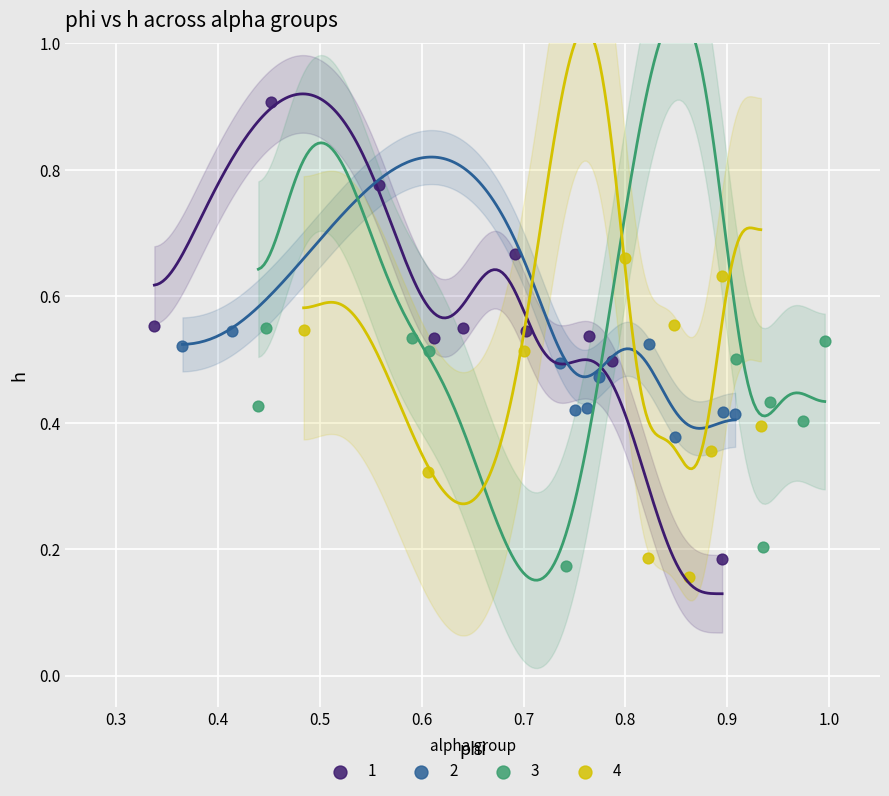

Which series has the widest spread of Y values?

1